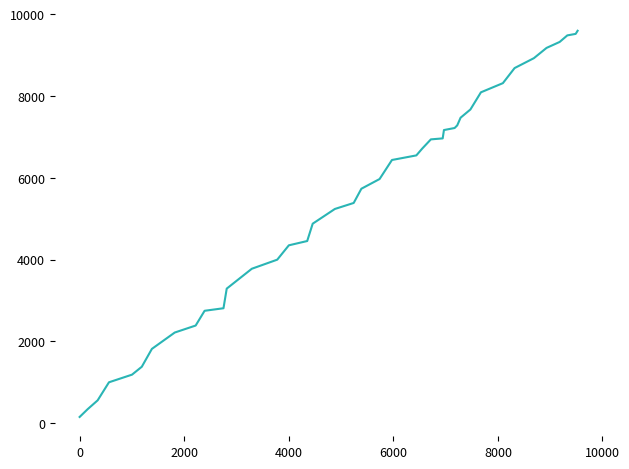

What is the maximum value shown in the chart?

9599